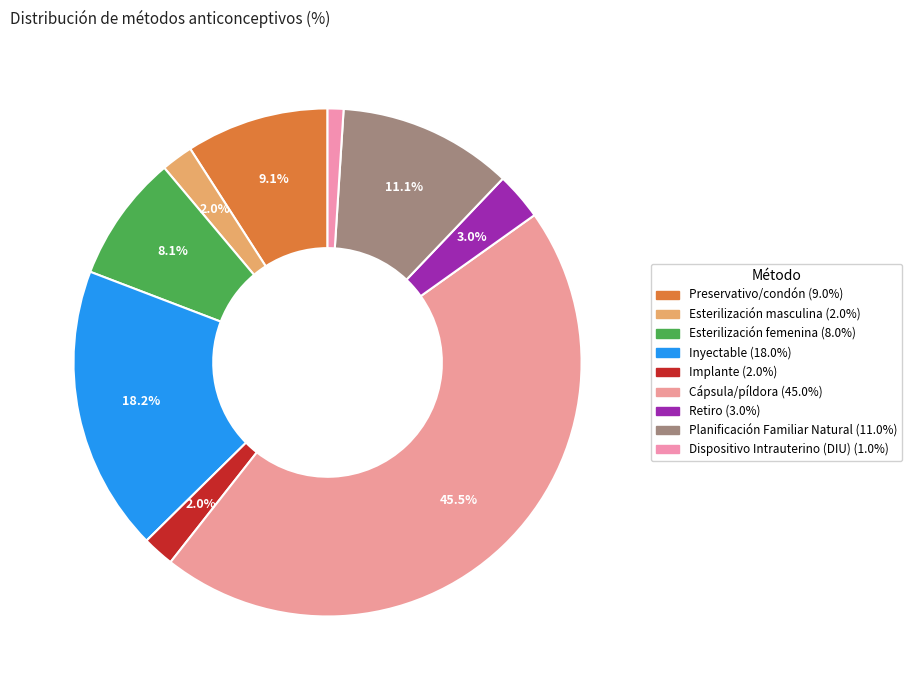

Is Preservativo/condón the majority of the pie?

No